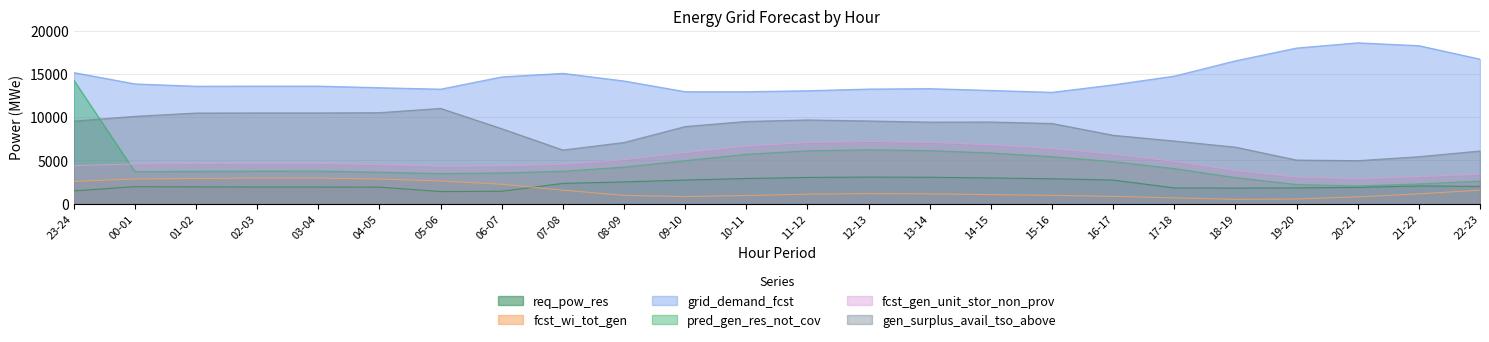

What is the sum of all pred_gen_res_not_cov values?

109320